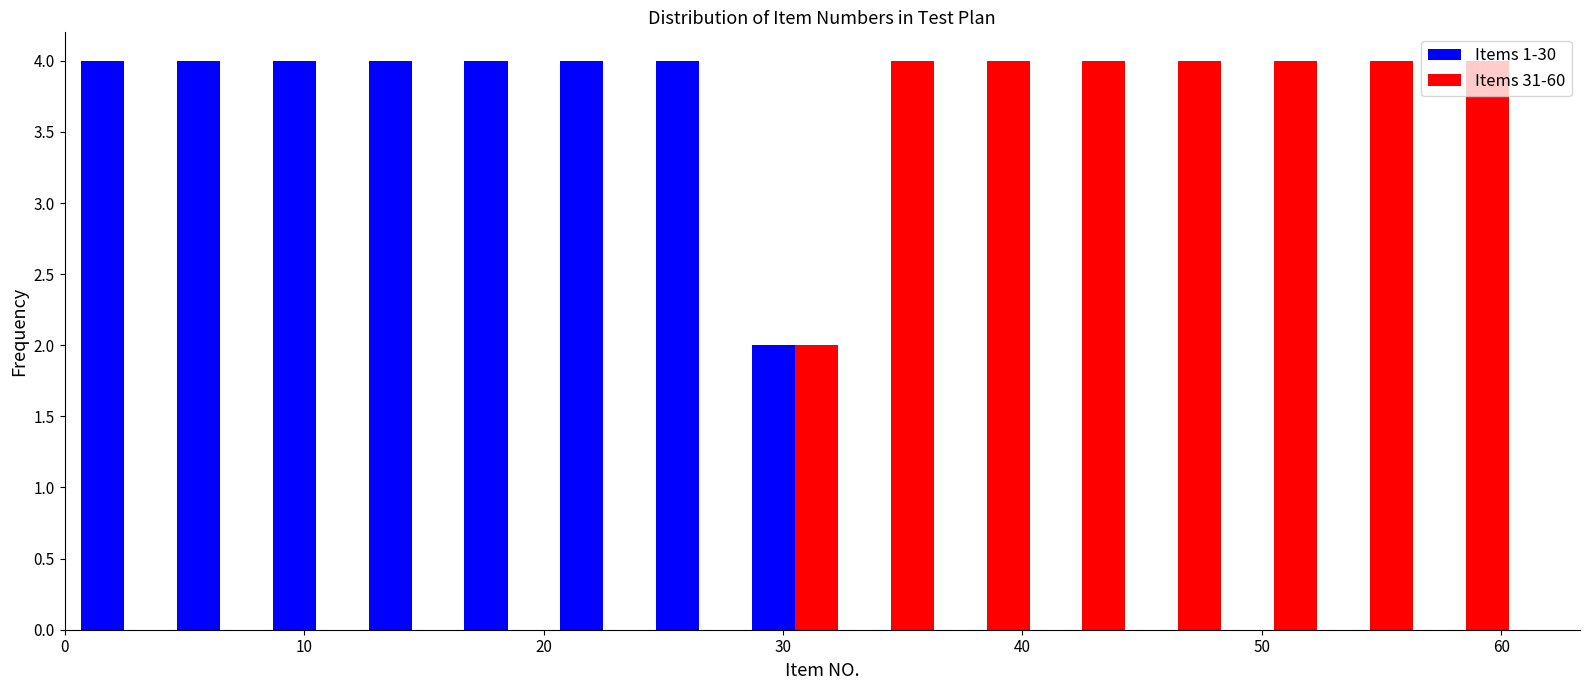

Reading left to right, transcribe this chart: for each range on the x-axis, give the height of each series' bar. Neither the bar edges nor the heights are printed on the chart, so give them approximately, as read against the axes.

0.5 to 4.5: Items 1-30=4	Items 31-60=0
4.5 to 8.5: Items 1-30=4	Items 31-60=0
8.5 to 12.5: Items 1-30=4	Items 31-60=0
12.5 to 16.5: Items 1-30=4	Items 31-60=0
16.5 to 20.5: Items 1-30=4	Items 31-60=0
20.5 to 24.5: Items 1-30=4	Items 31-60=0
24.5 to 28.5: Items 1-30=4	Items 31-60=0
28.5 to 32.5: Items 1-30=2	Items 31-60=2
32.5 to 36.5: Items 1-30=0	Items 31-60=4
36.5 to 40.5: Items 1-30=0	Items 31-60=4
40.5 to 44.5: Items 1-30=0	Items 31-60=4
44.5 to 48.5: Items 1-30=0	Items 31-60=4
48.5 to 52.5: Items 1-30=0	Items 31-60=4
52.5 to 56.5: Items 1-30=0	Items 31-60=4
56.5 to 60.5: Items 1-30=0	Items 31-60=4